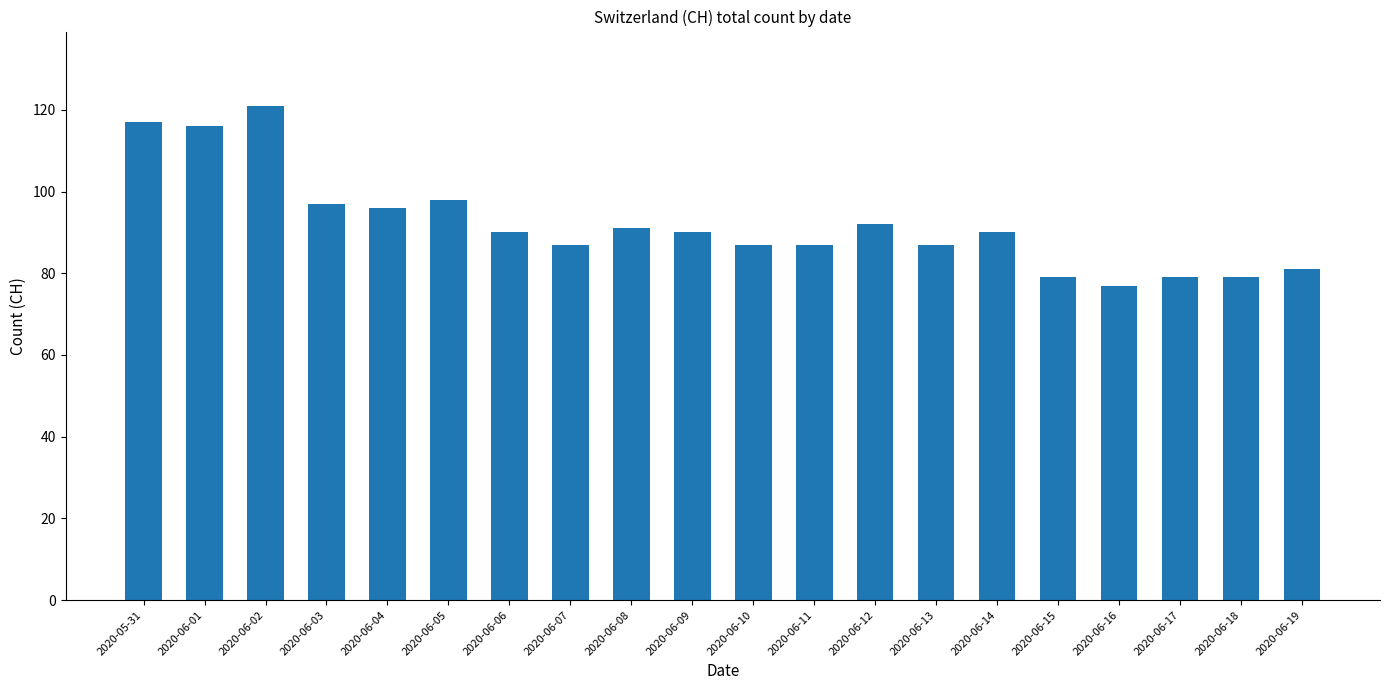

Which category has the lowest value across all series?

2020-06-16